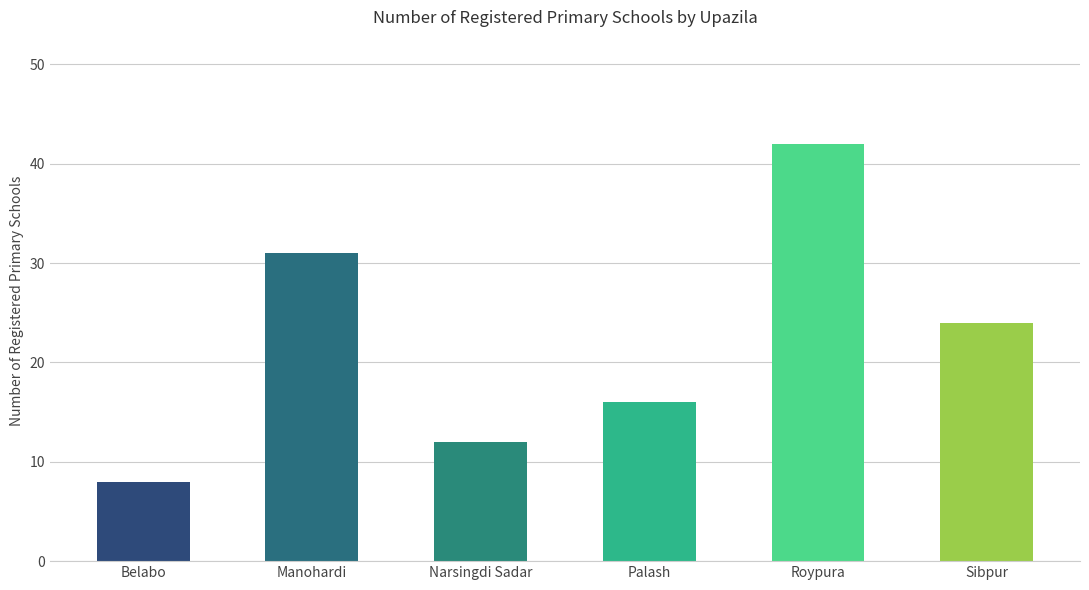

Is it true that the value at Manohardi is 43?

False